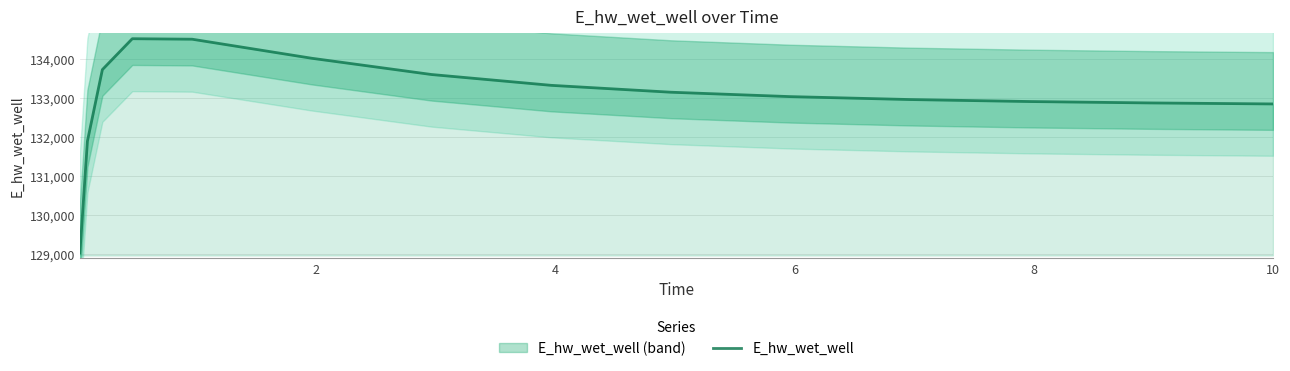

What is the difference between the second highest and second lowest values?

2615.2